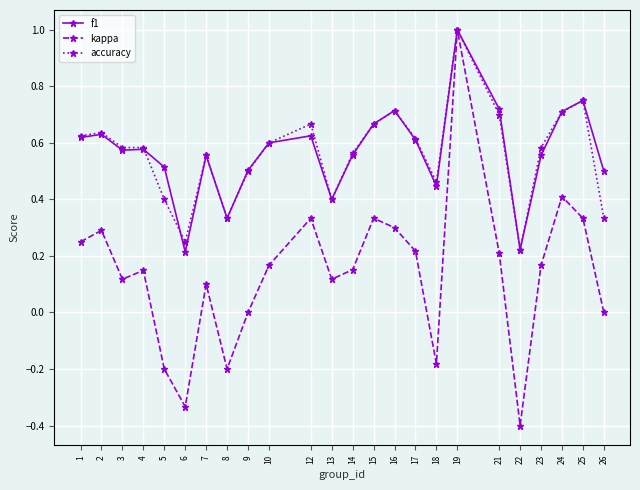

True or false: kappa has a value of 0.4 at 24.

True